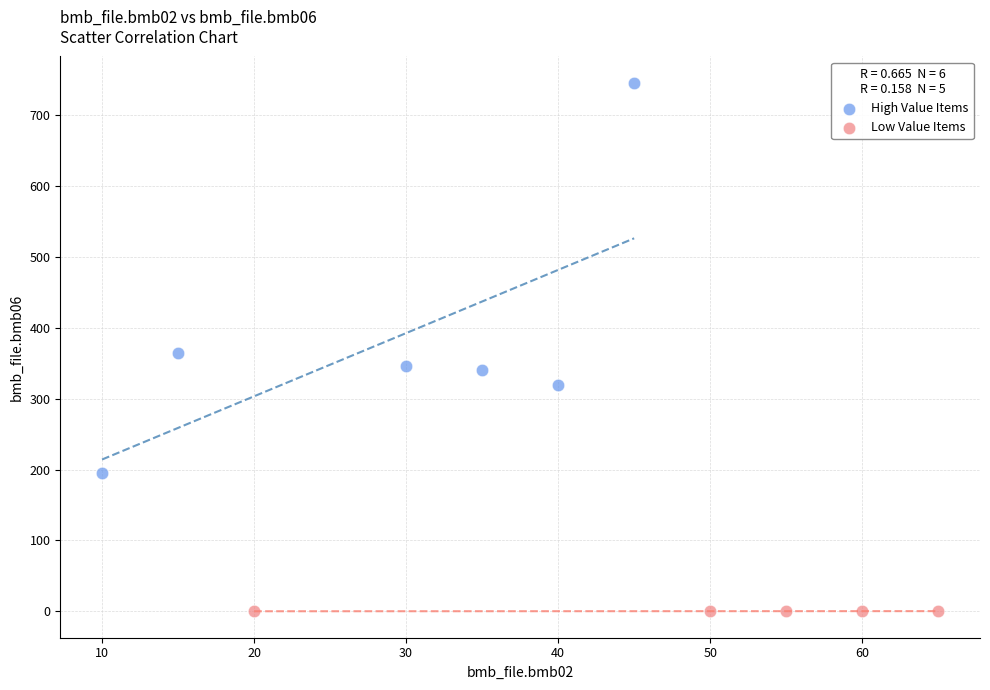

Which series reaches the minimum Y coordinate?

Low Value Items